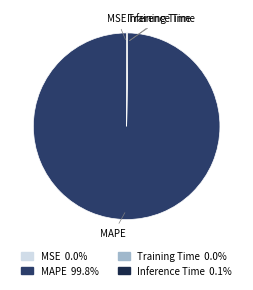

Which slice is the largest?

MAPE